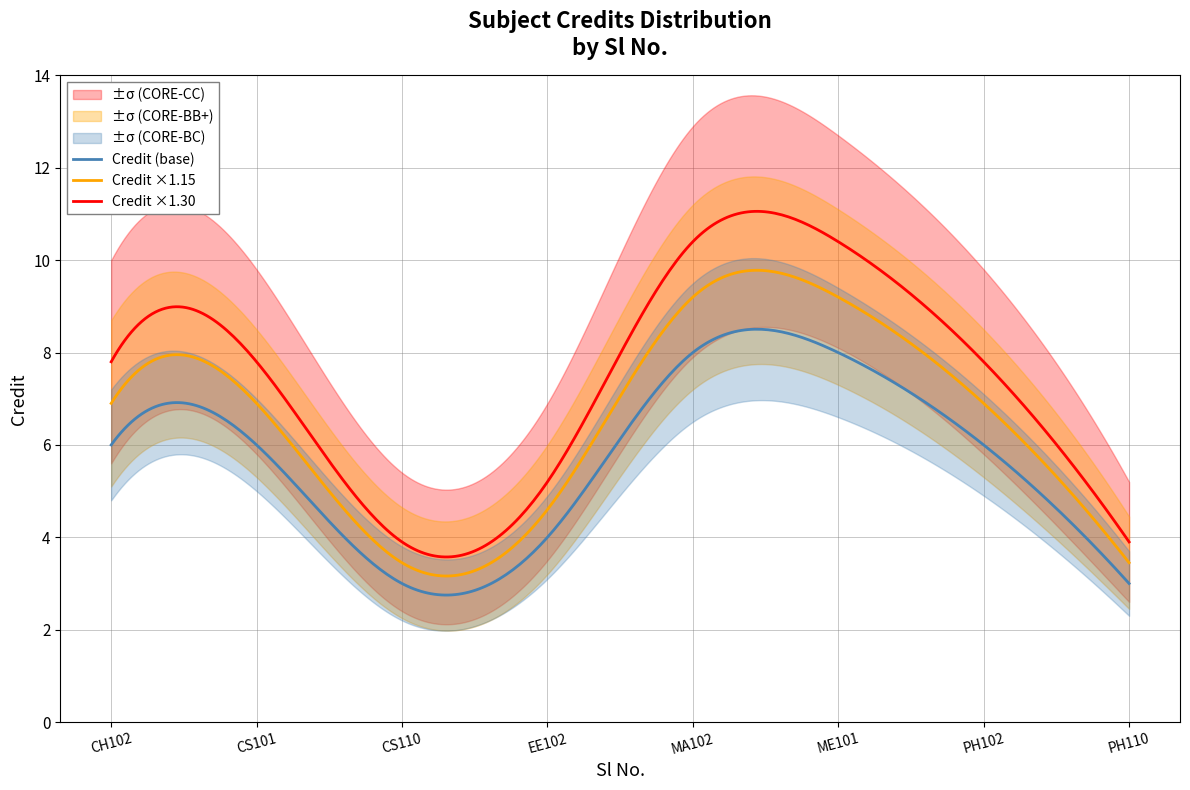

Reading left to right, list all the values displayed in this chart.

1=6	2=6	3=3	4=4	5=8	6=8	7=6	8=3